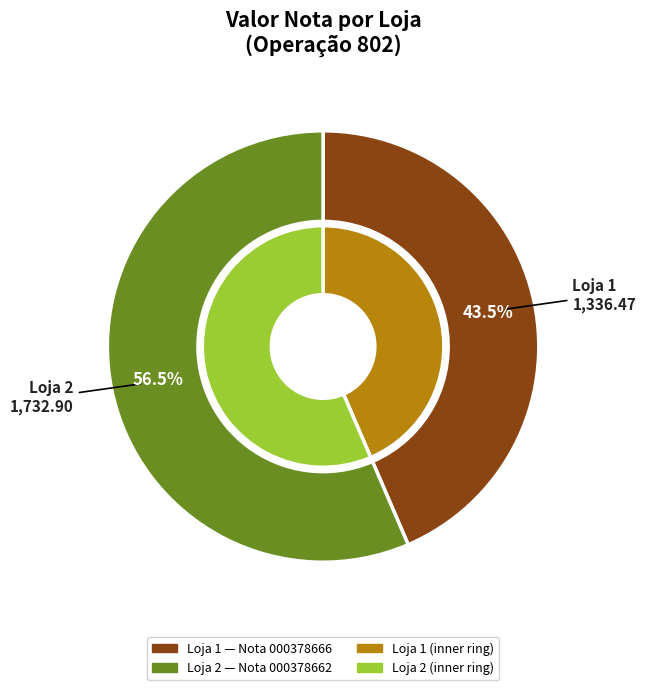

Count the number of slices in the pie.

2